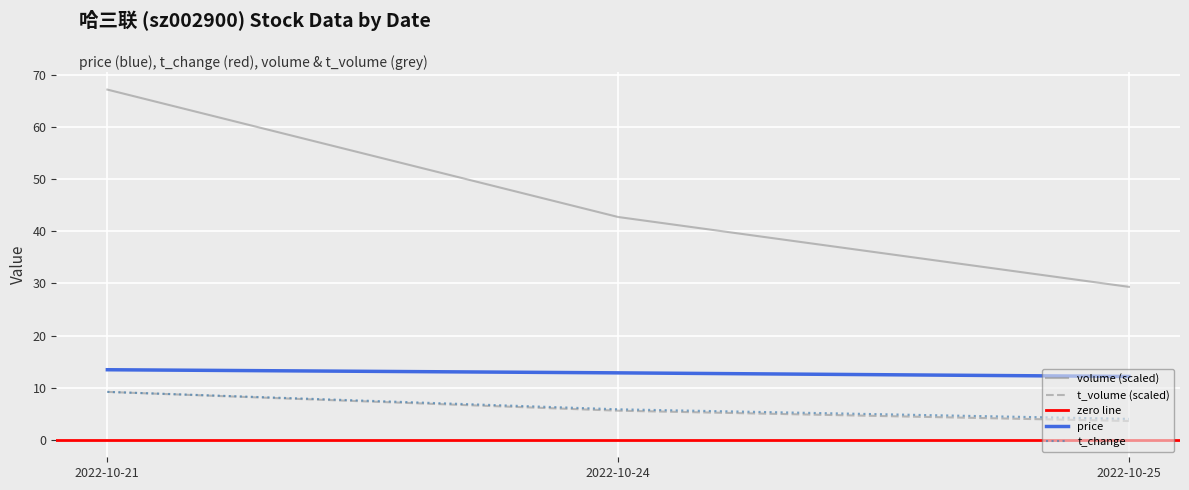

True or false: t_change has a value of 9.2 at 2022-10-21.

True